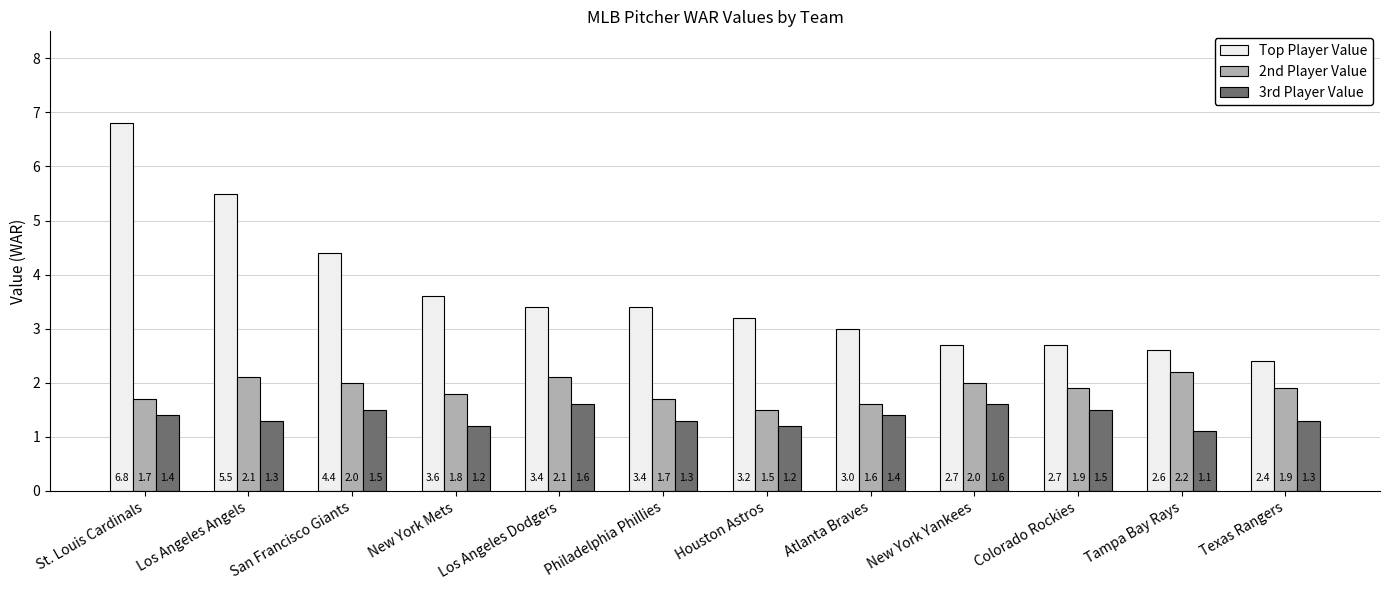

Are the bars grouped side by side (vs. stacked)?

Yes